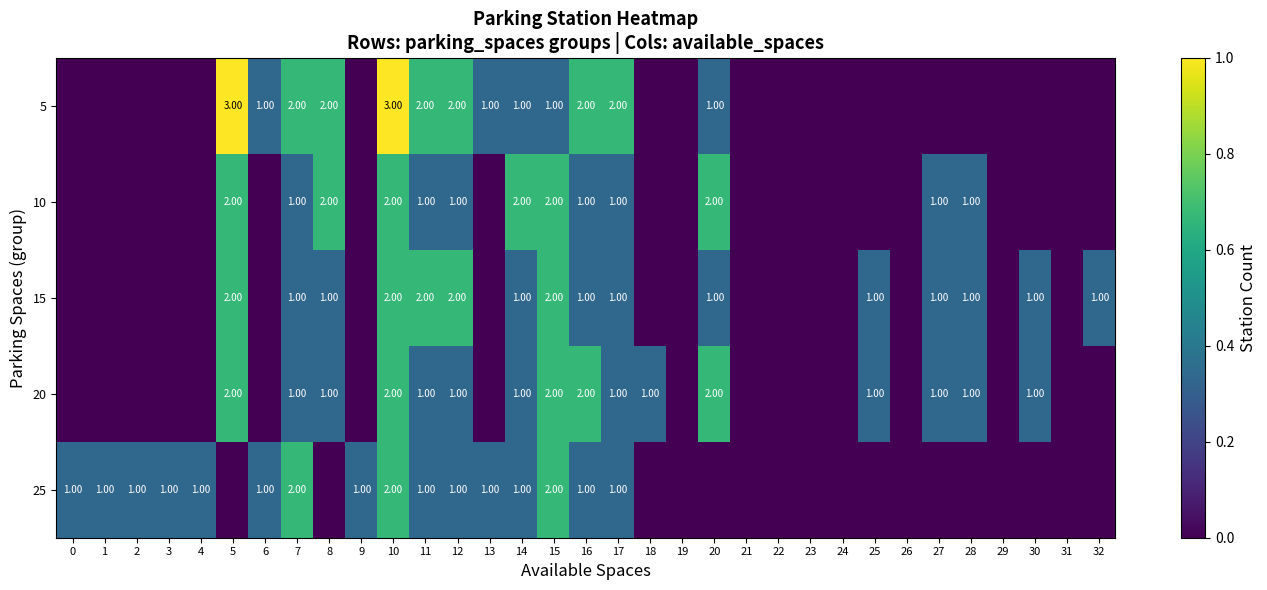

What is the total value across all series at 7?

7